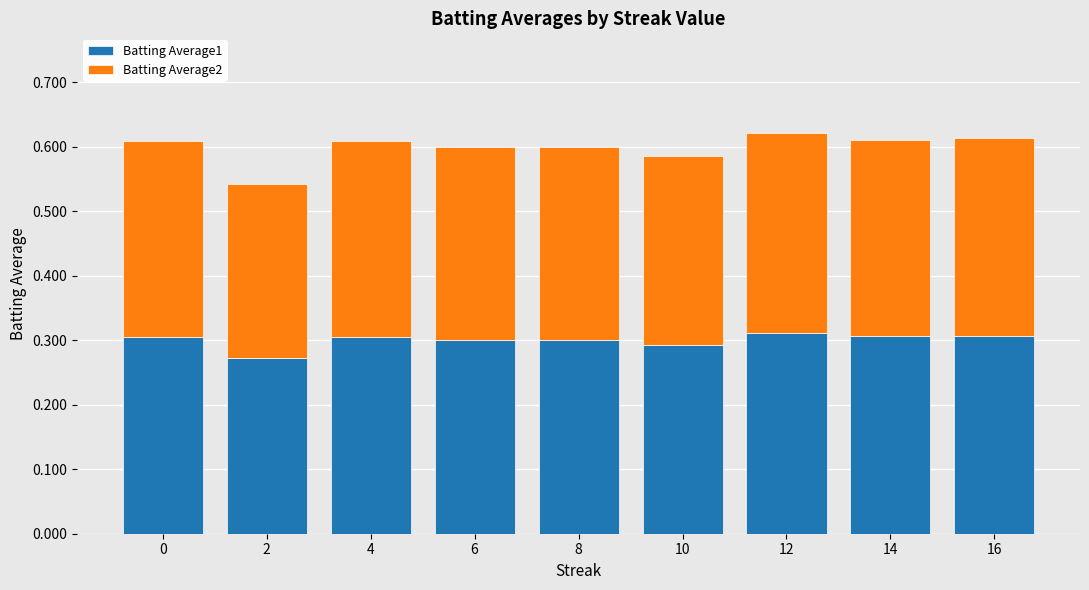

What is the total value across all series at 12?

0.6